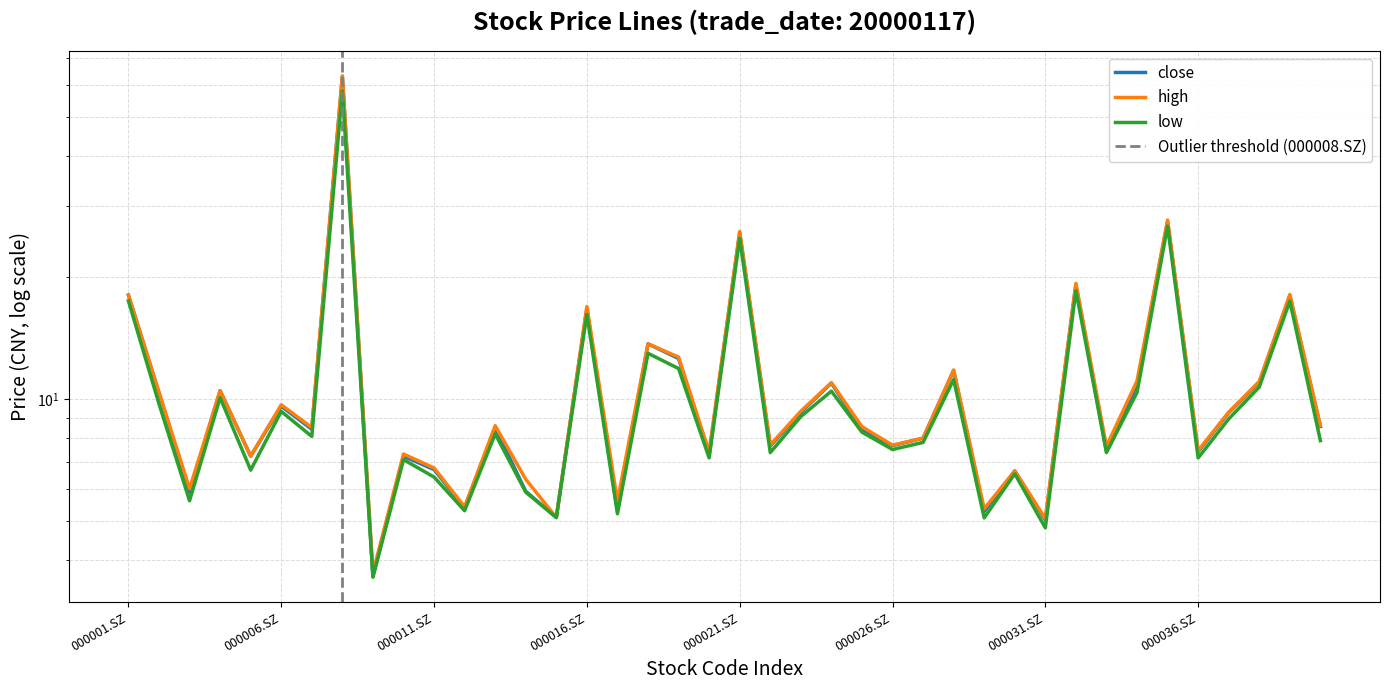

What is the difference between the second highest and second lowest values in the close series?

22.5